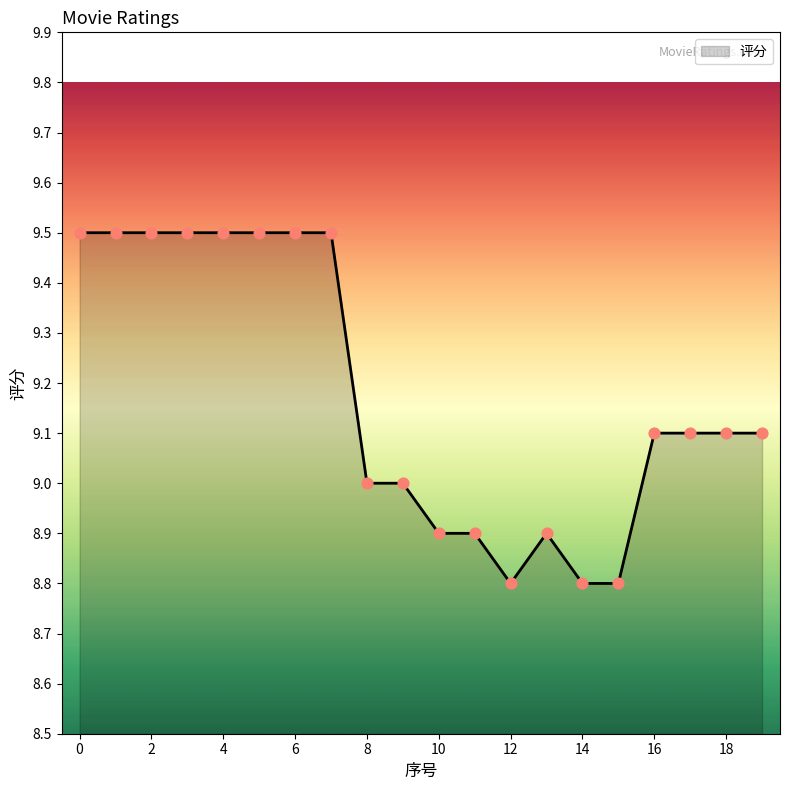

What is the smallest value displayed?

8.8